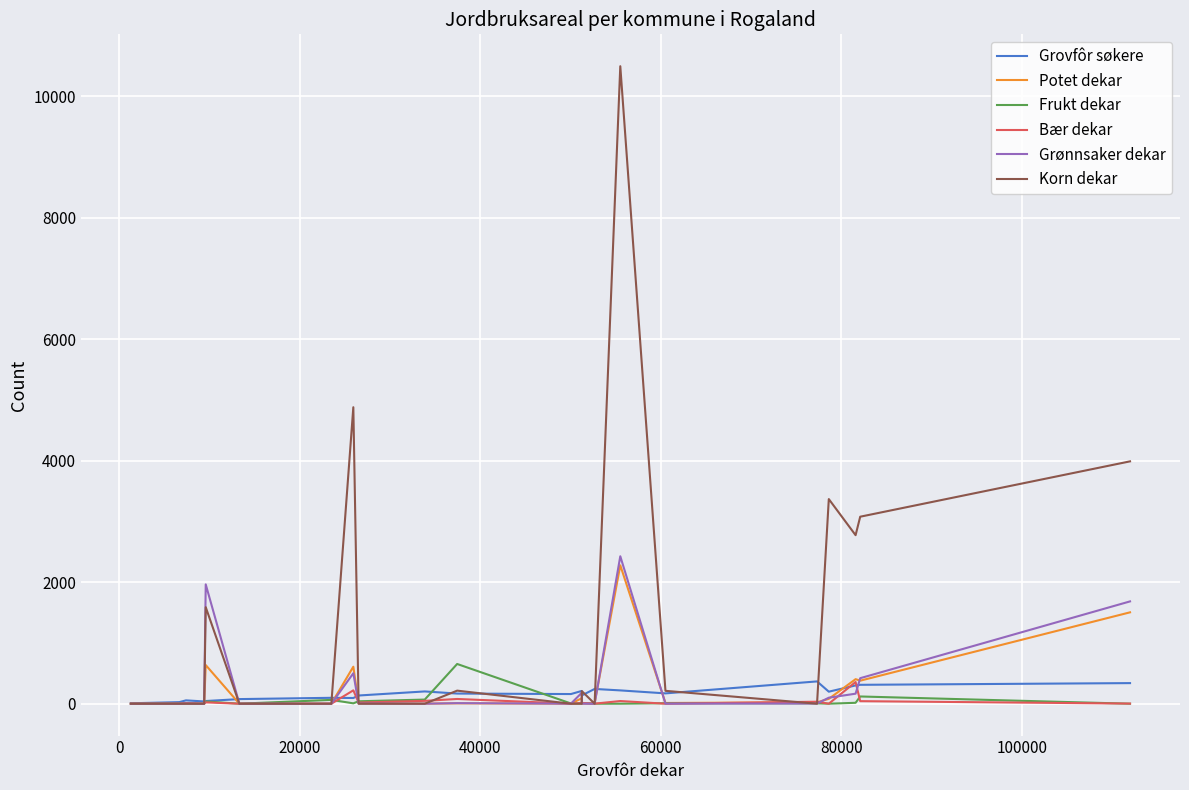

What is the highest value of the Bær dekar series?

357